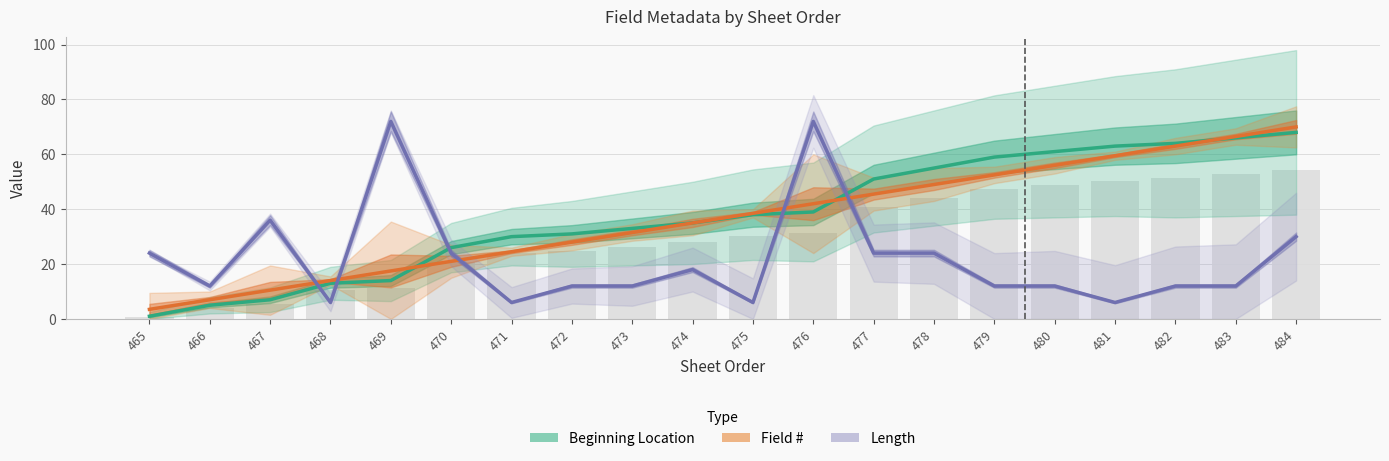

How many values in the Field # series are below 38?

10